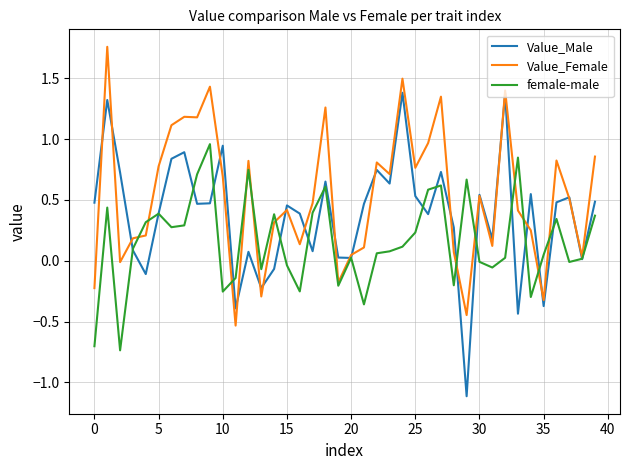

What is the minimum value shown in the chart?

-1.1